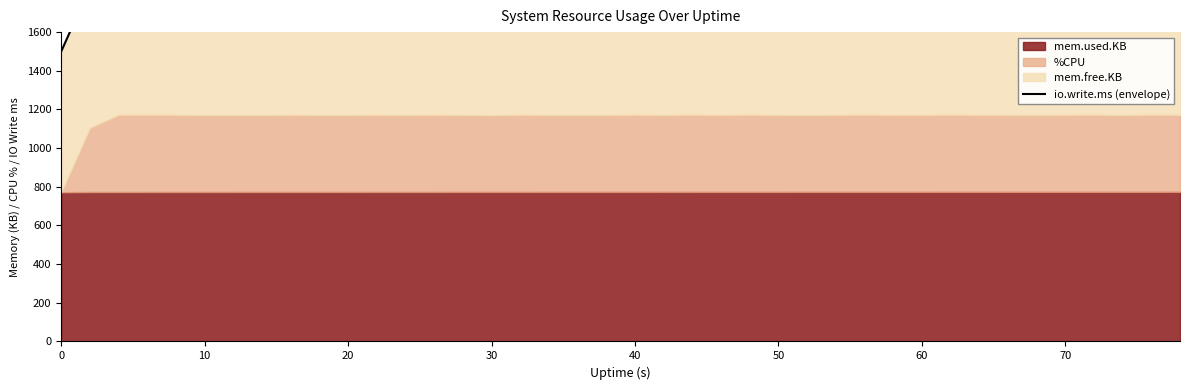

The chart shows a value of 1897.6 at 10. True or false?

True